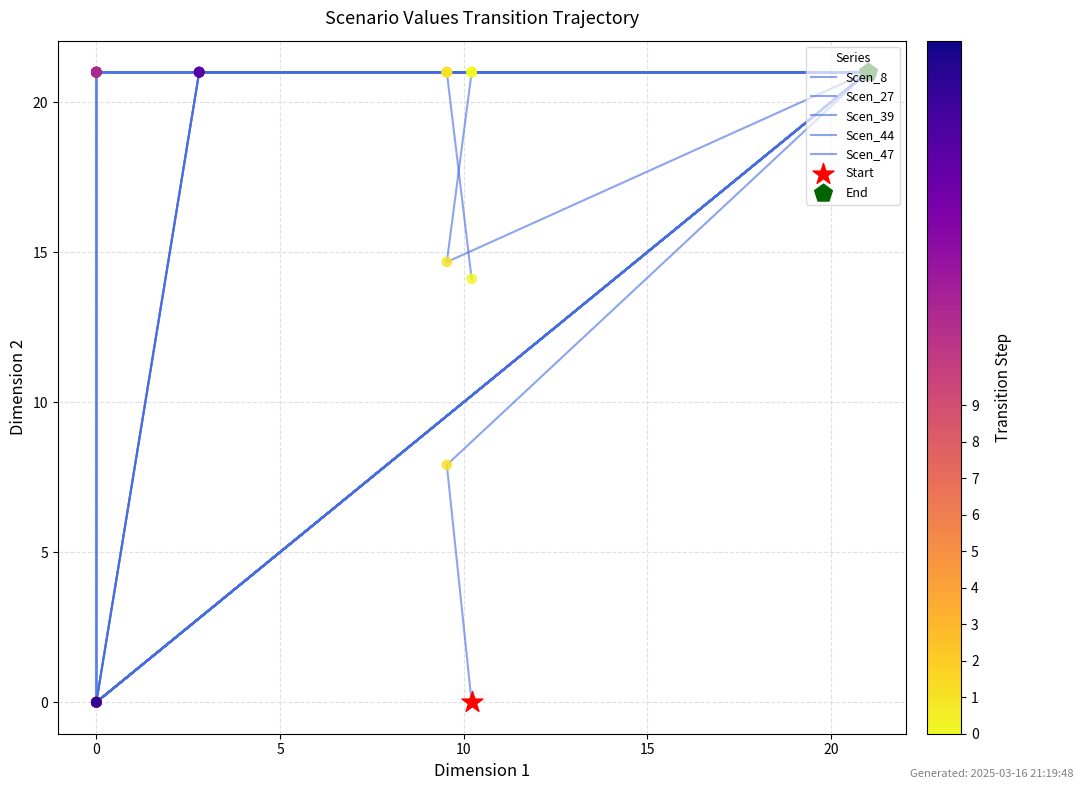

Is the value of Scen_39 at 15 greater than the value of Scen_44 at −5?

No